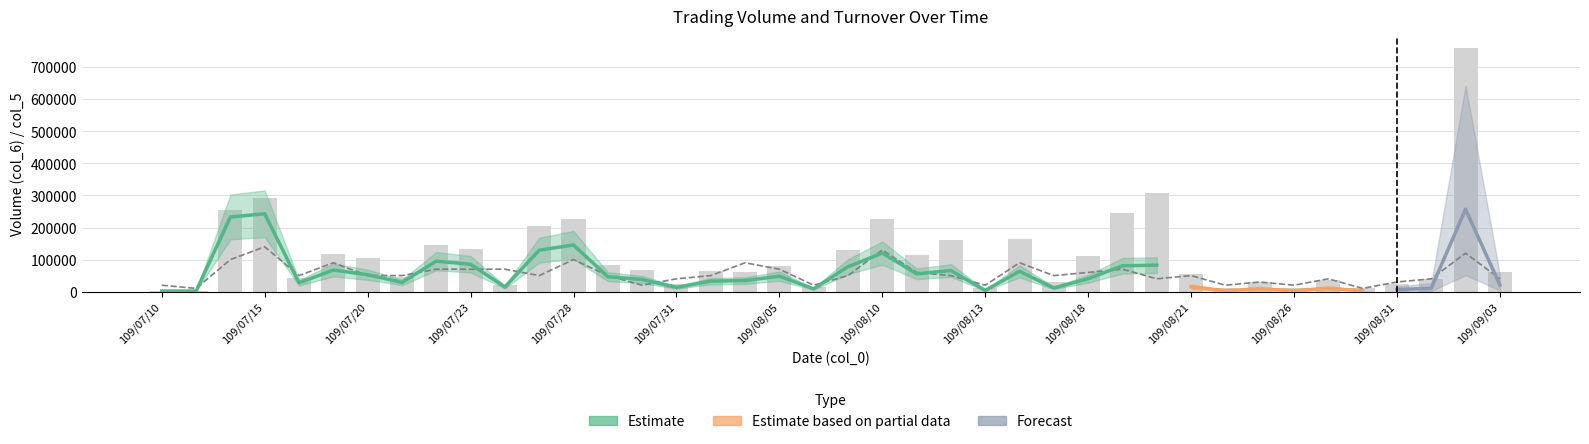

Reading left to right, what are all the values shown in this chart?

col_5: 2000	2000	255000	292000	44000	117000	105000	45000	145000	132000	22000	206000	228000	84000	69000	25000	65000	61000	81000	15000	130000	228000	113000	160000	10000	165000	29000	110000	245000	309000	55000	10000	30000	10000	35000	10000	25000	40000	759000	60000
col_8: 20000	10000	100000	140000	50000	90000	50000	50000	70000	70000	70000	50000	100000	50000	20000	40000	50000	90000	70000	20000	50000	130000	60000	50000	20000	90000	50000	60000	70000	40000	50000	20000	30000	20000	40000	10000	30000	40000	120000	40000